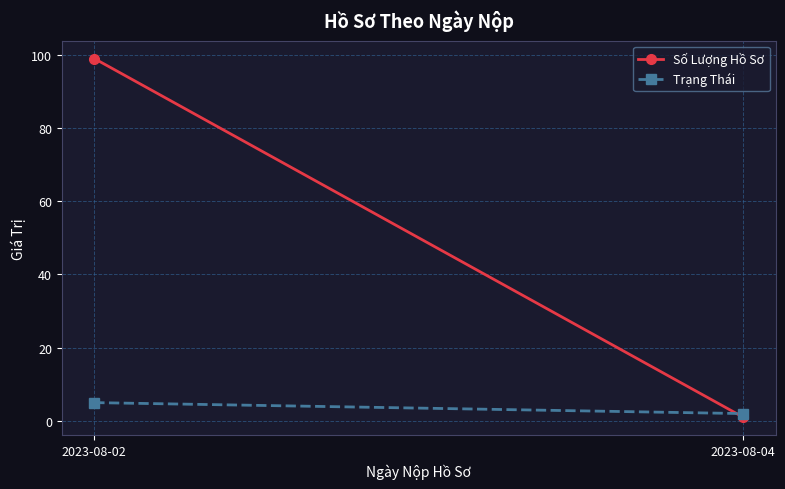

Between 2023-08-02 and 2023-08-04, which series saw the biggest shift?

Số Lượng Hồ Sơ